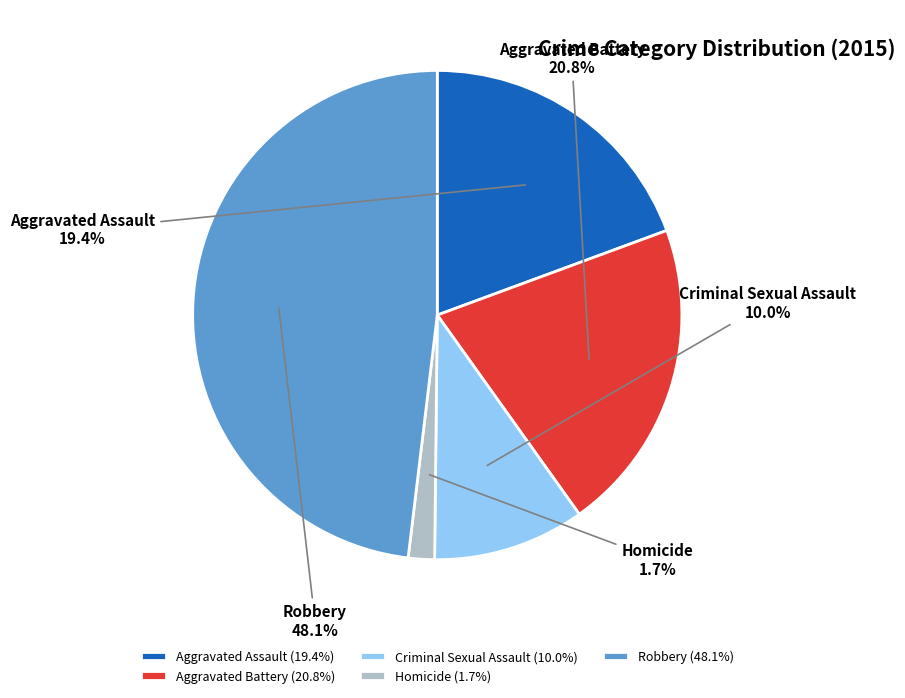

Does Aggravated Assault account for over 50% of the chart?

No